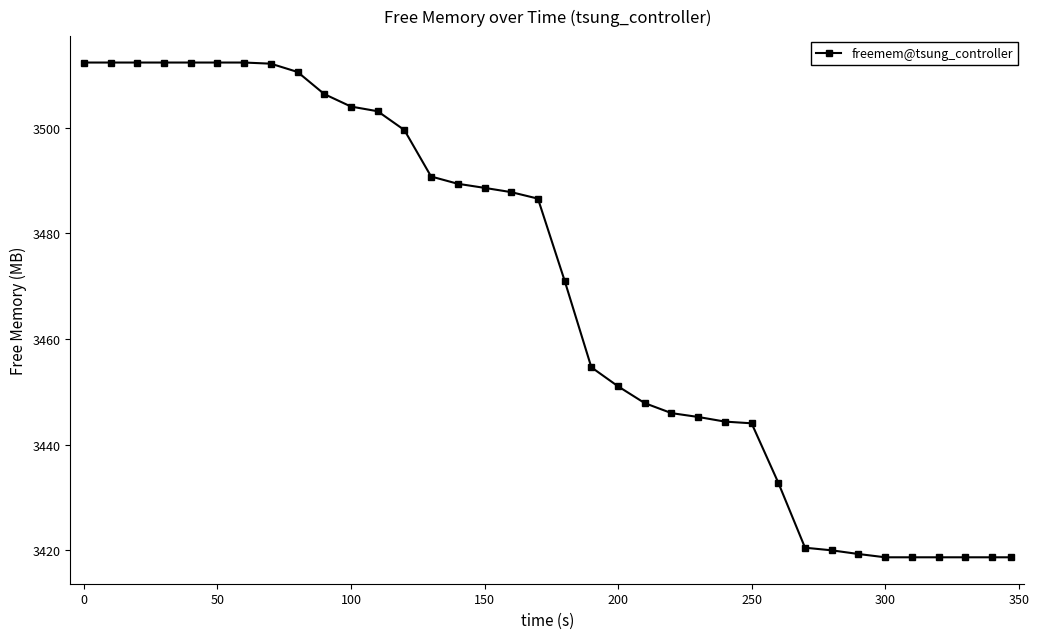

What is the maximum value shown in the chart?

3512.3